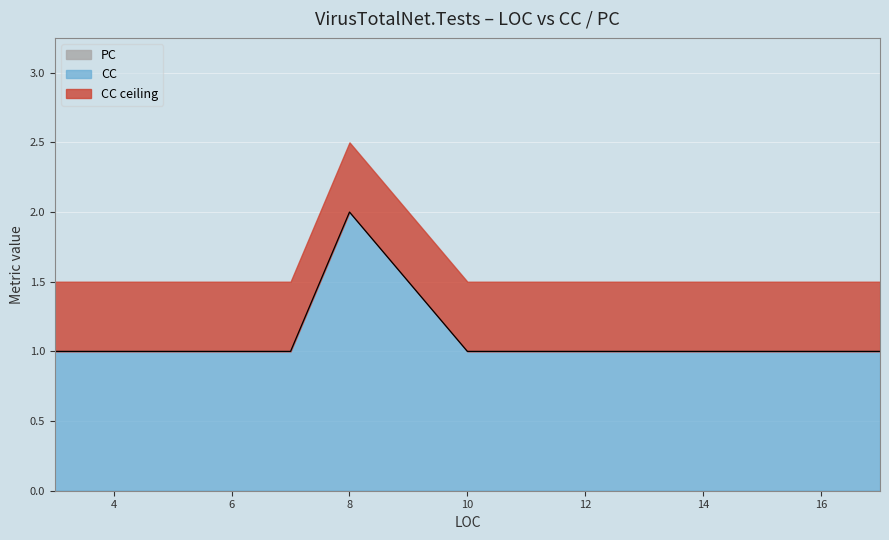

What is the sum of all values?

42